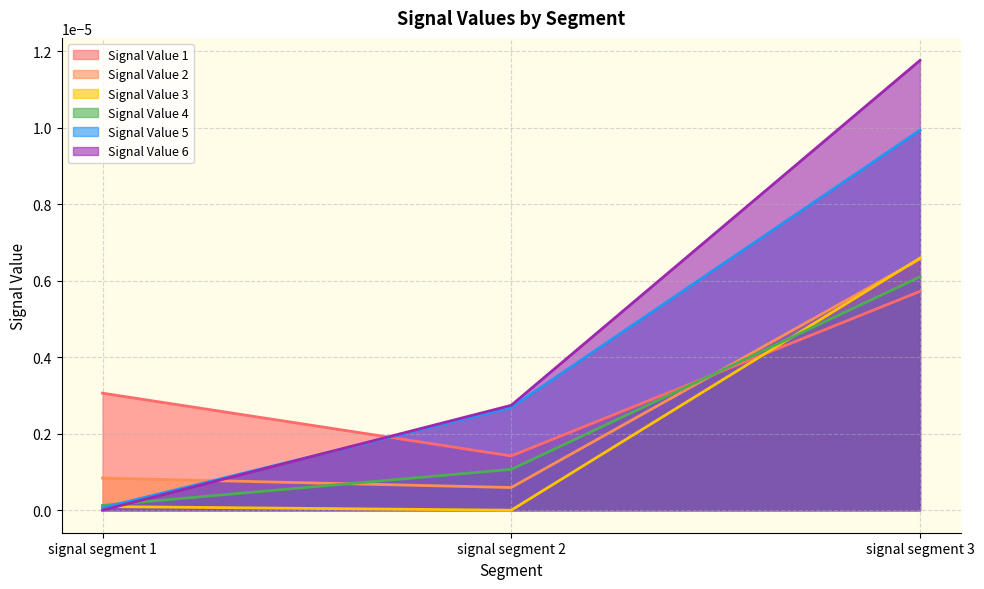

At how many categories does at least one series exceed 0?

3